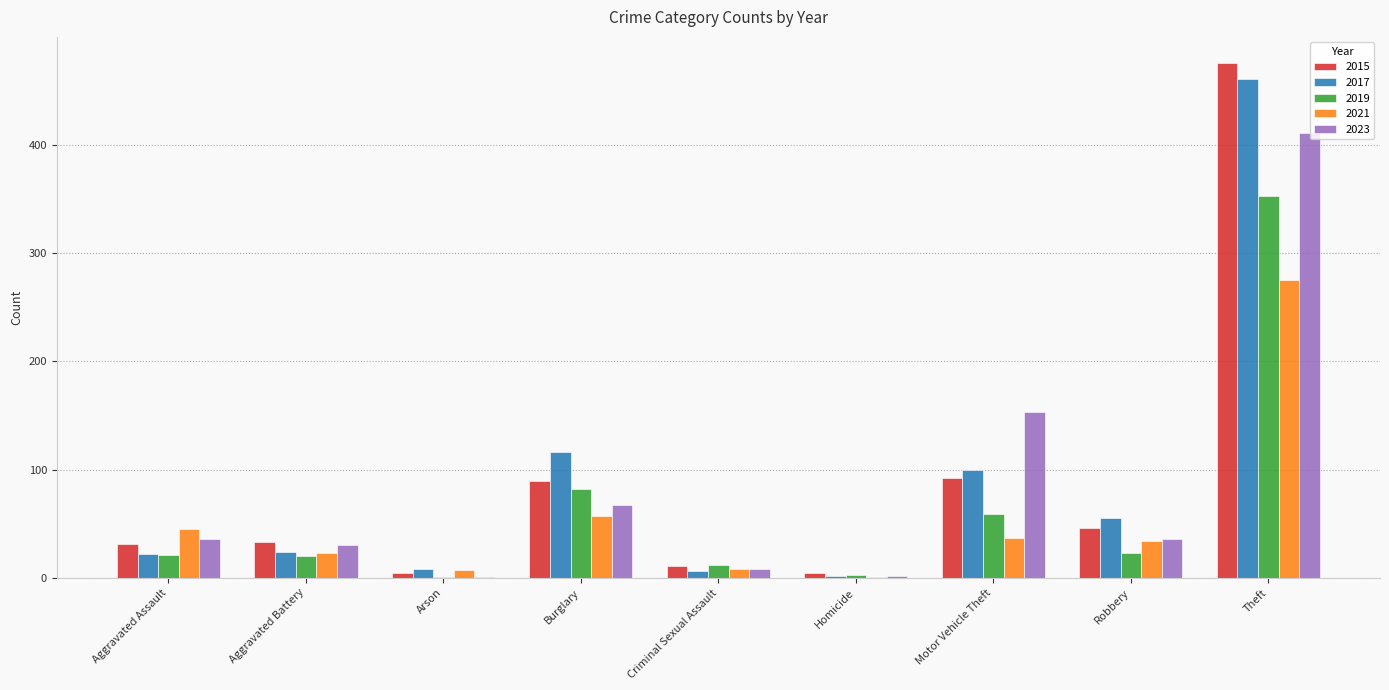

Which category has the highest value in the 2021 series?

Theft